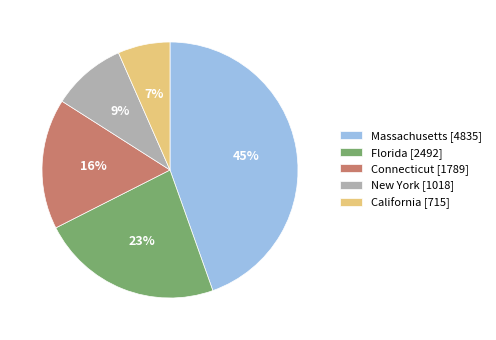

To the nearest percent, what is the average slice percentage?

20%